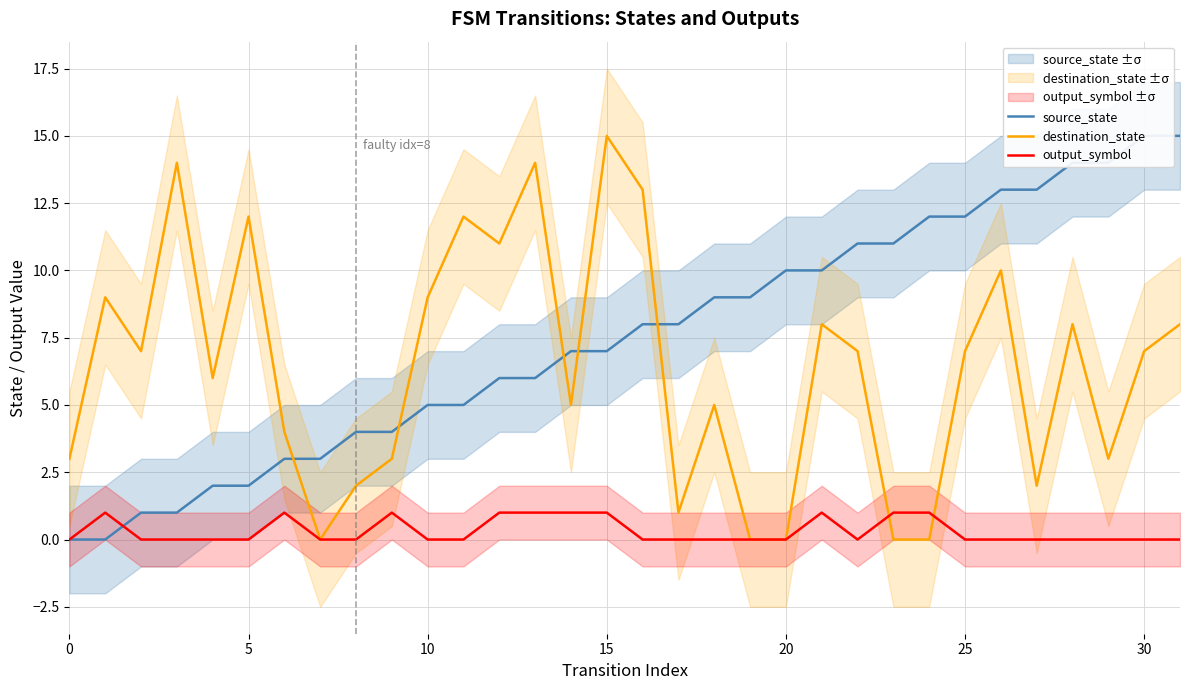

How many intersections are there between destination_state and source_state?

5